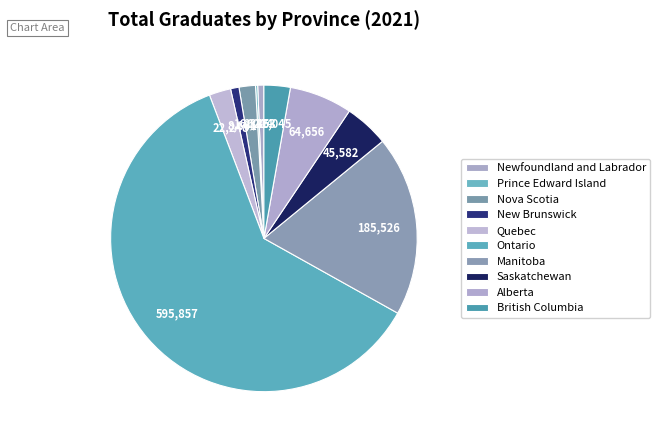

Which slice is the largest?

Ontario